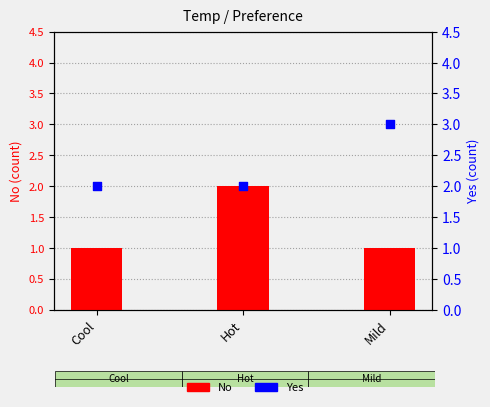

Is the value of No at Hot greater than the value of Yes at Cool?

No